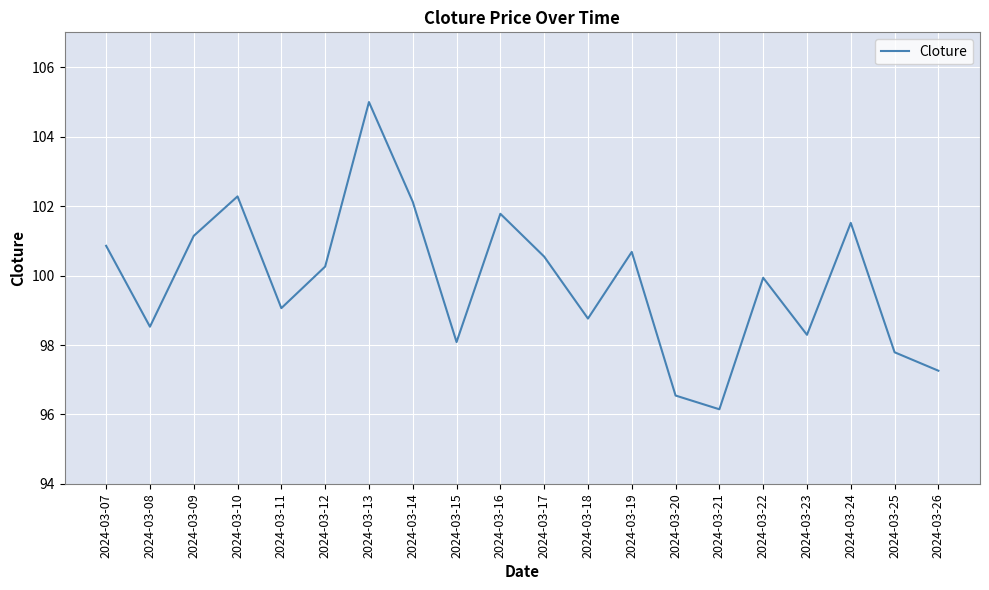

The value at 2024-03-14 is 56.3. True or false?

False